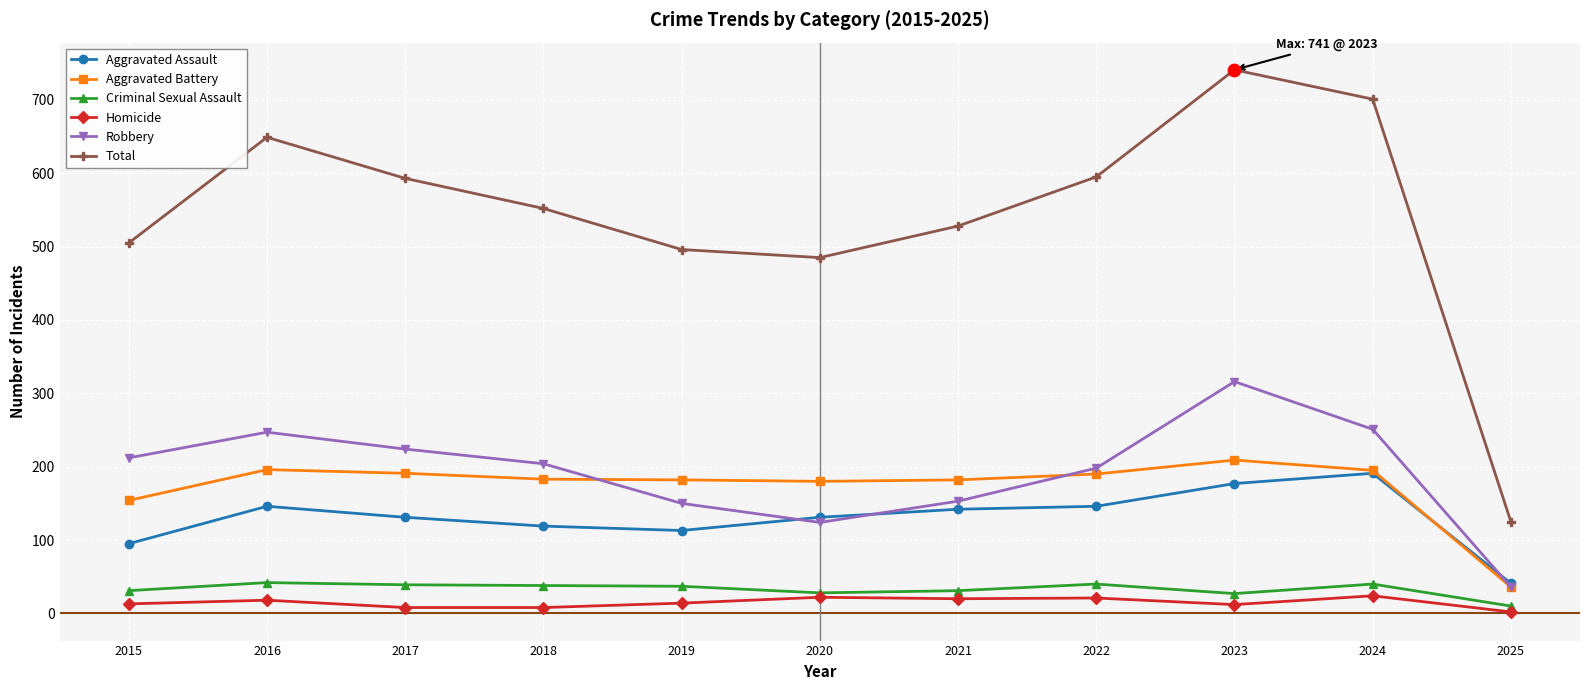

At how many categories does at least one series exceed 240?

10